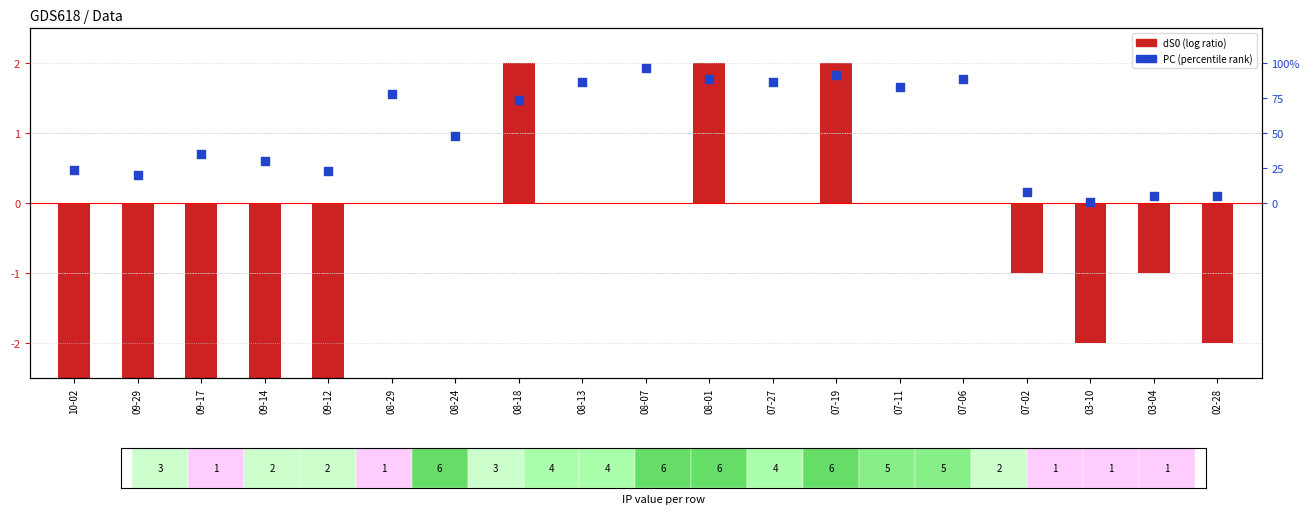

Which series has the largest total across all categories?

PC (percentile rank)